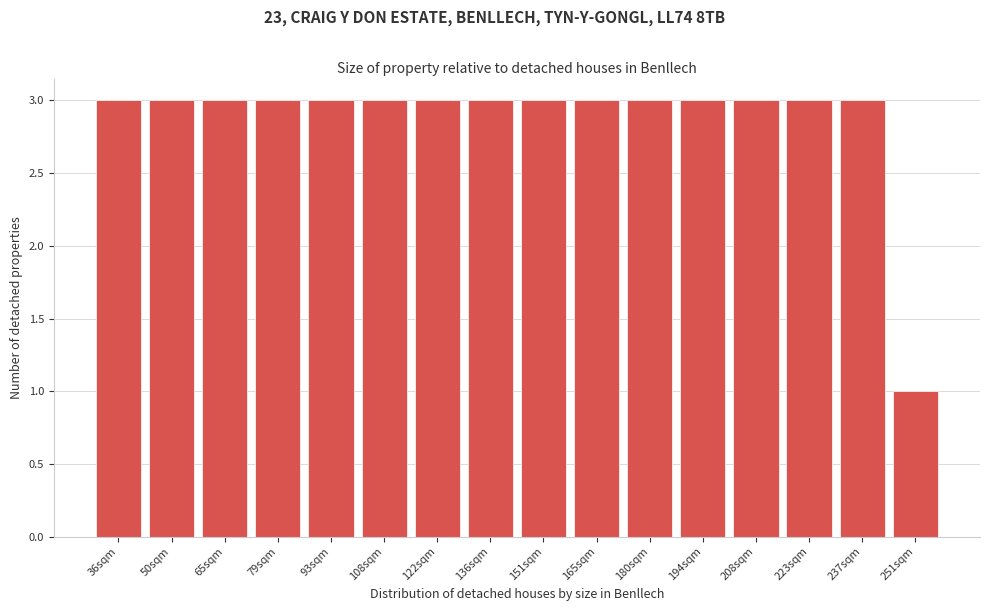

Reading right to left, list all the values displayed in this chart.

1	3	3	3	3	3	3	3	3	3	3	3	3	3	3	3